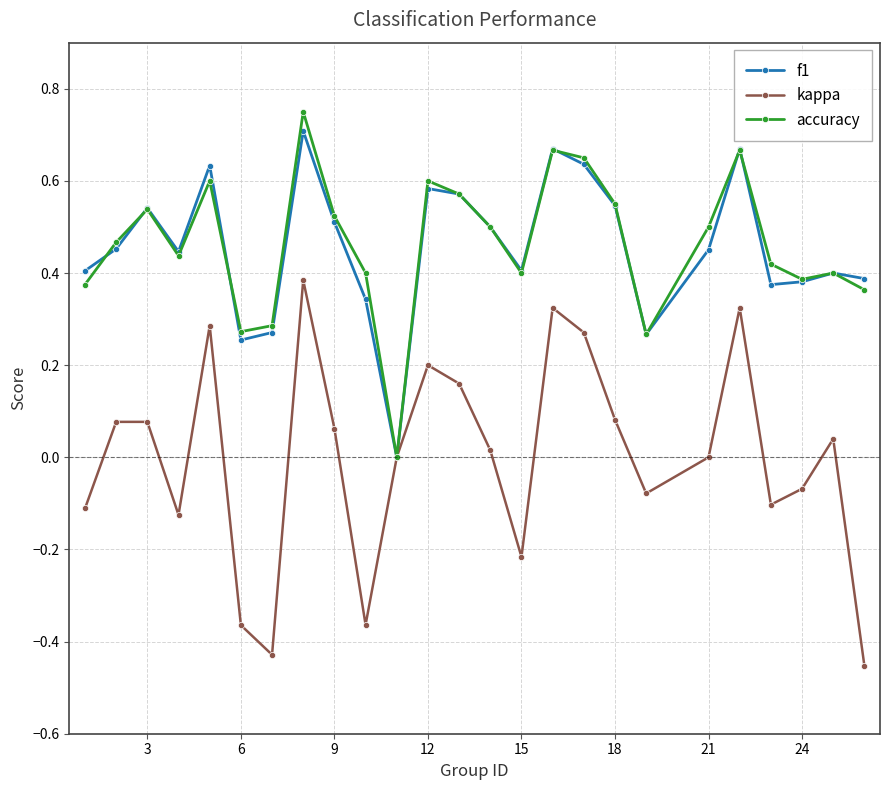

Which series has the largest range (max minus min)?

kappa